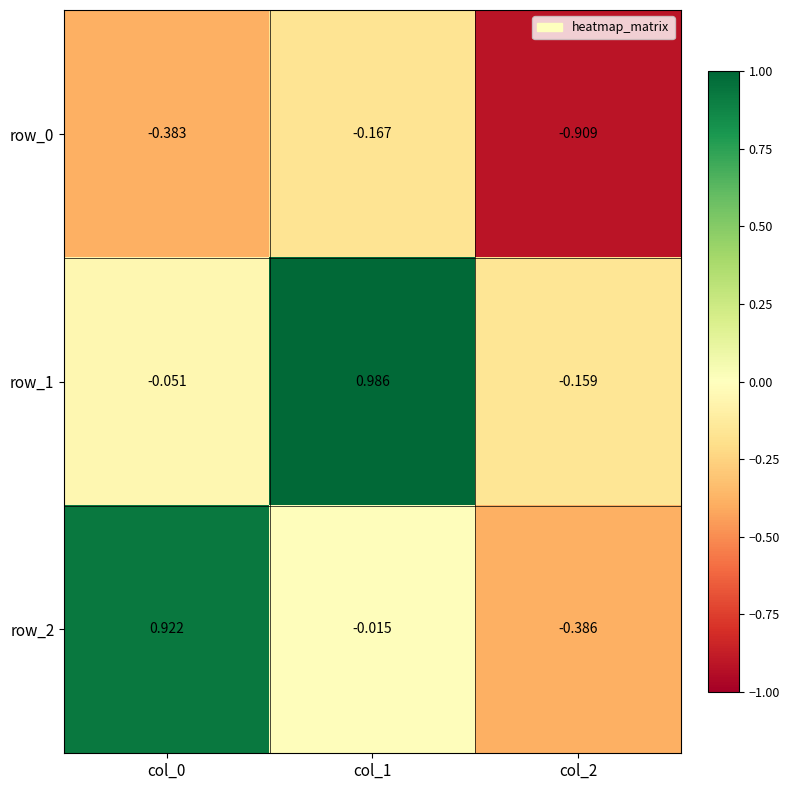

Reading left to right, list all the values displayed in this chart.

row_0: col_0=-0.4	col_1=-0.2	col_2=-0.9
row_1: col_0=-0.1	col_1=1.0	col_2=-0.2
row_2: col_0=0.9	col_1=-0.0	col_2=-0.4